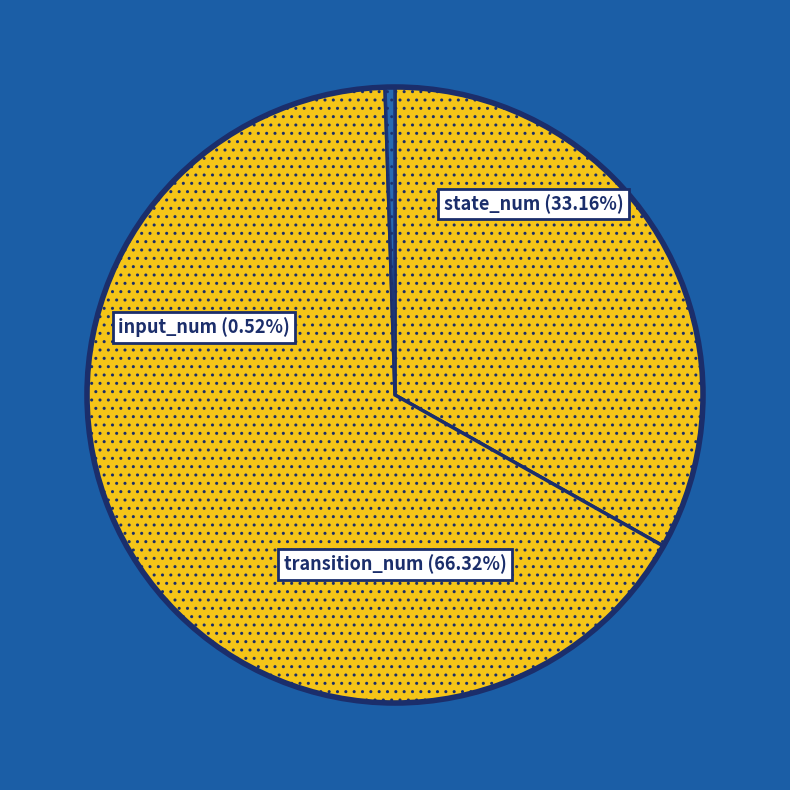

To the nearest percent, what is the difference between the transition_num and state_num slice percentages?

33%